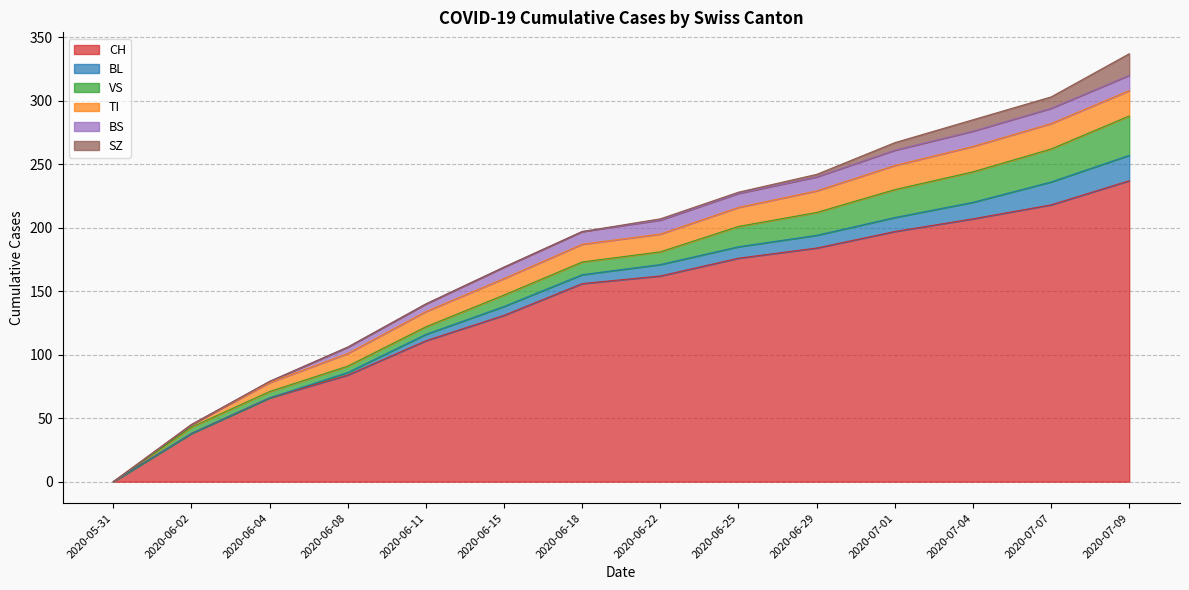

How many series are shown in this chart?

6